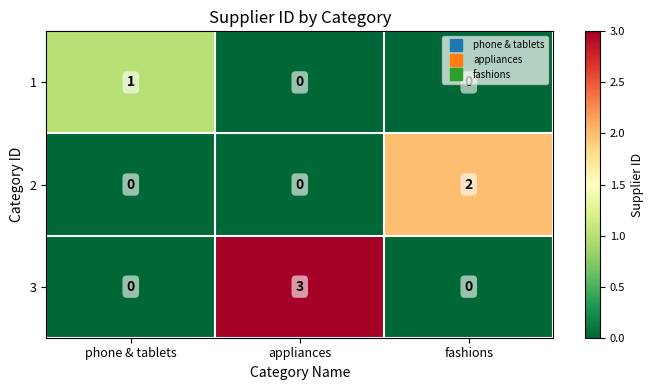

At which label does 3 reach its peak?

appliances